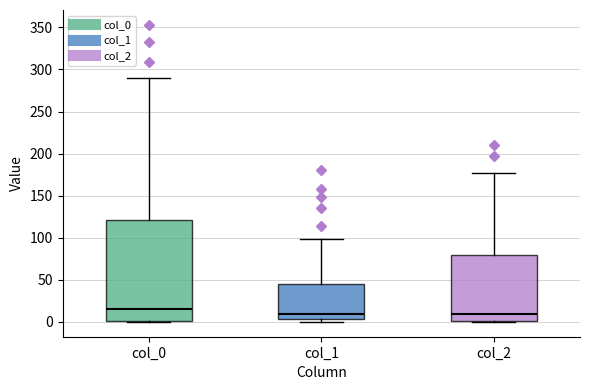

Reading left to right, transcribe this box plot: for each box, give where its median line is, the range the box spans, and where its two whiskers end, as read against the y-axis. The values are not printed on the chart, so give them approximately, as read against the axis.

col_0: median 15, box 0 to 120, whiskers 0 to 290
col_1: median 10, box 5 to 45, whiskers 0 to 100
col_2: median 10, box 0 to 80, whiskers 0 to 175